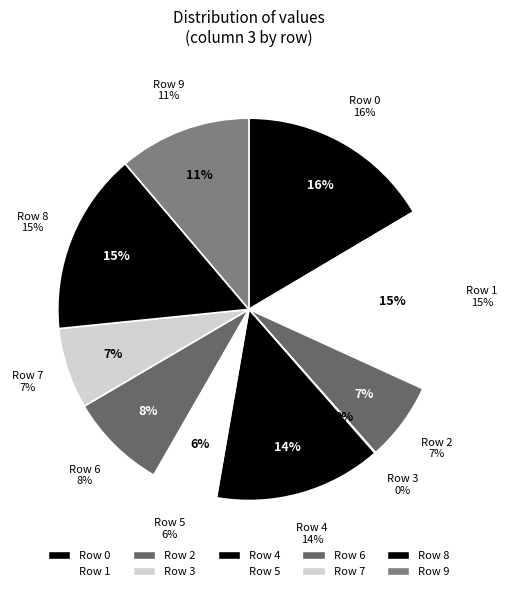

Is it true that 6 is 1% of the pie?

False